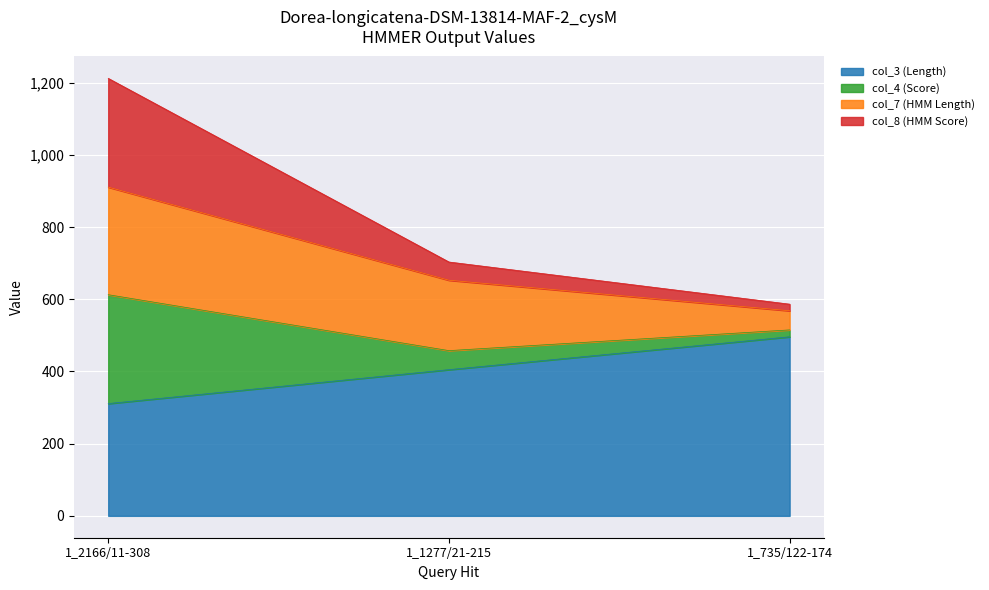

What value does the col_3 (Length) series have at 1_1277/21-215?

405.0